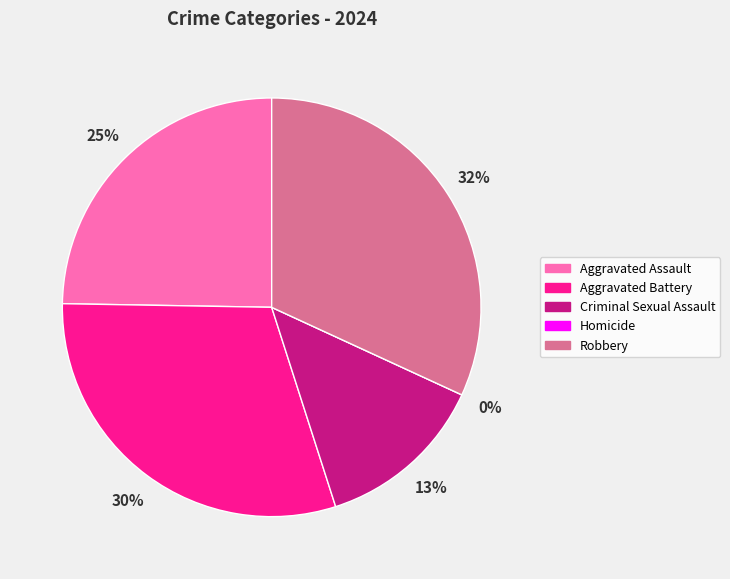

How many segments does this pie chart have?

5